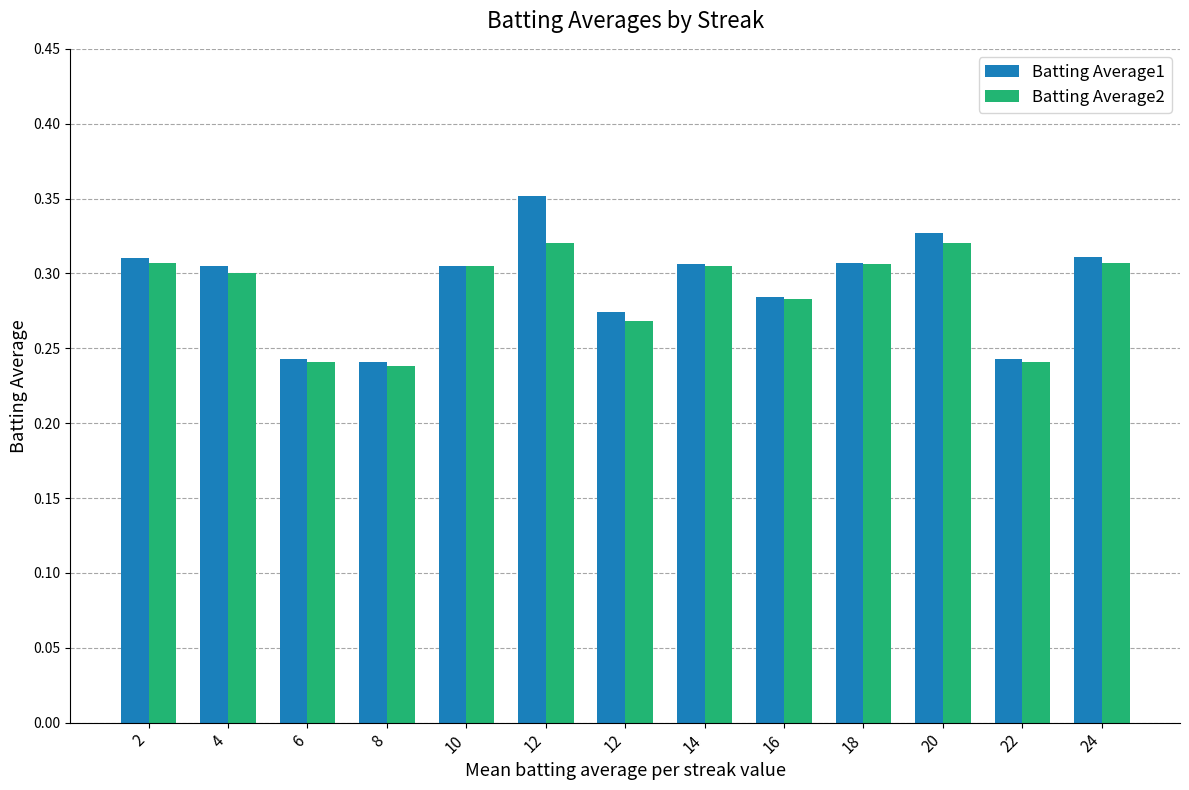

At which label does Batting Average1 reach its peak?

12